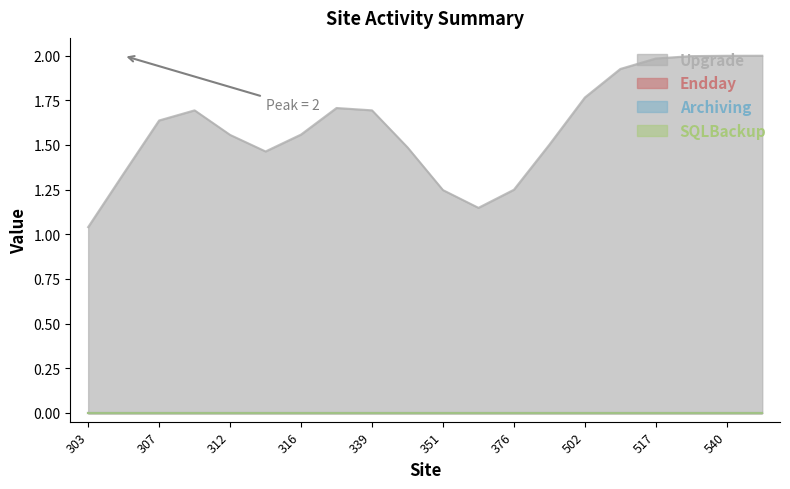

True or false: Endday and SQLBackup cross at least once.

False